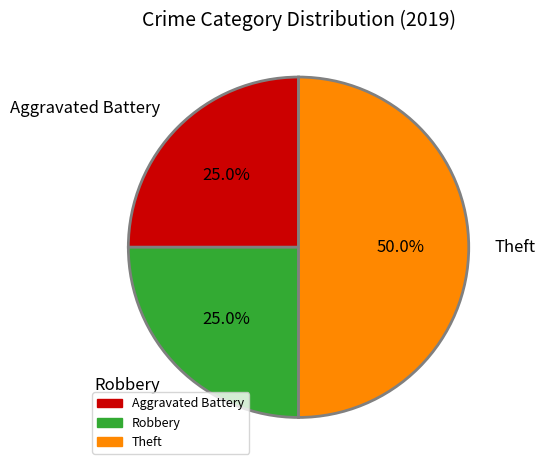

Combined, what portion of the pie is Aggravated Battery and Robbery?

50.0%